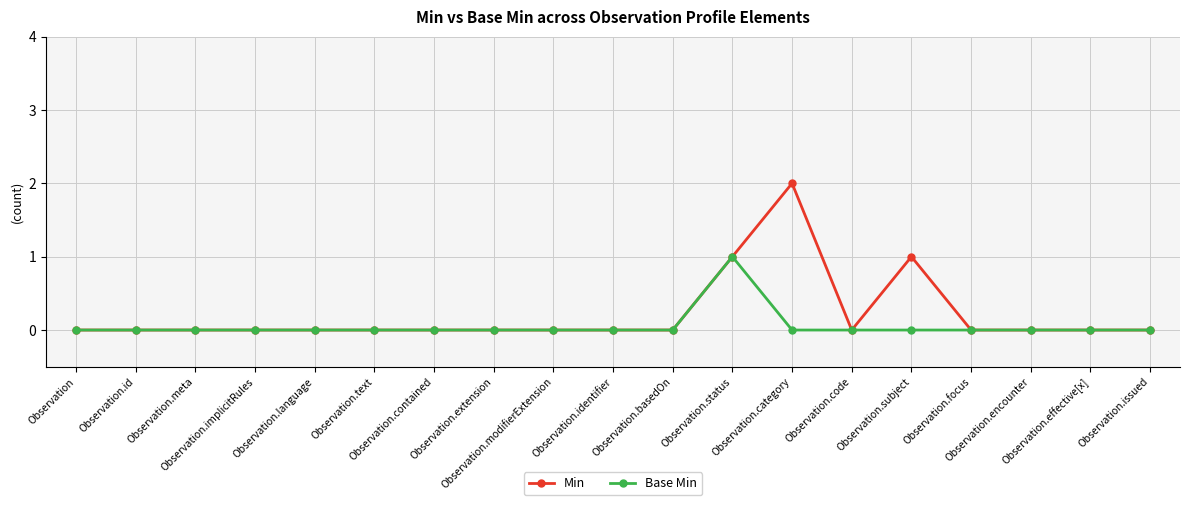

Reading left to right, extract all data points from this chart.

Min: Observation=0	Observation.id=0	Observation.meta=0	Observation.implicitRules=0	Observation.language=0	Observation.text=0	Observation.contained=0	Observation.extension=0	Observation.modifierExtension=0	Observation.identifier=0	Observation.basedOn=0	Observation.status=1	Observation.category=2	Observation.code=0	Observation.subject=1	Observation.focus=0	Observation.encounter=0	Observation.effective[x]=0	Observation.issued=0
Base Min: Observation=0	Observation.id=0	Observation.meta=0	Observation.implicitRules=0	Observation.language=0	Observation.text=0	Observation.contained=0	Observation.extension=0	Observation.modifierExtension=0	Observation.identifier=0	Observation.basedOn=0	Observation.status=1	Observation.category=0	Observation.code=0	Observation.subject=0	Observation.focus=0	Observation.encounter=0	Observation.effective[x]=0	Observation.issued=0